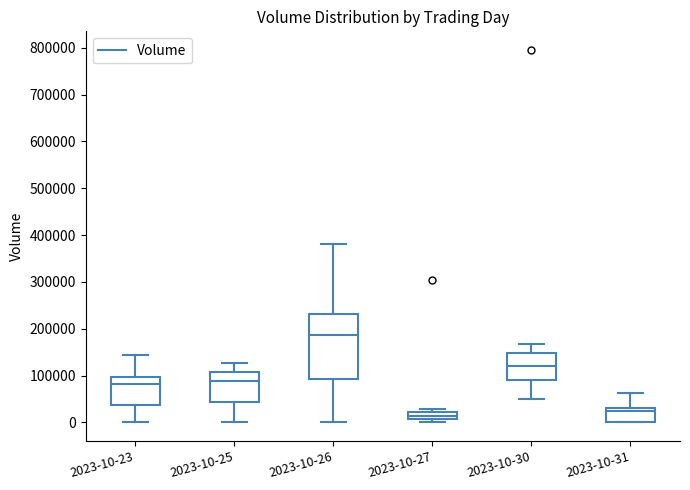

Where does the upper whisker of the box for 2023-10-23 end on the y-axis? The values are not printed on the chart, so give them approximately, as read against the axis.

140000